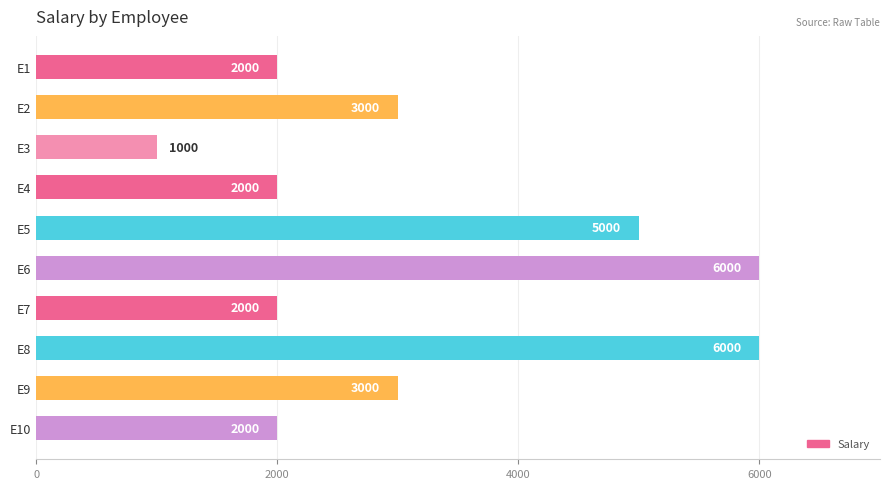

Are the bars grouped side by side (vs. stacked)?

No